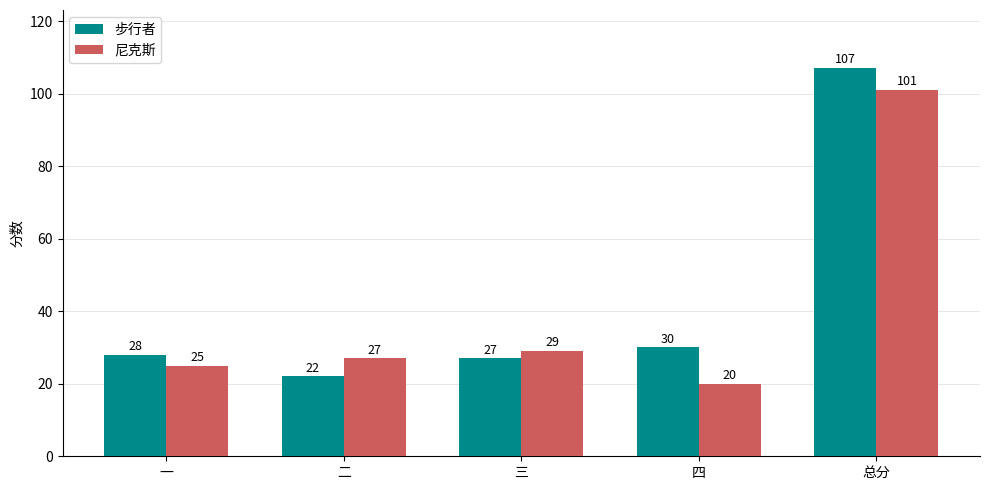

What value does the 步行者 series have at 四, to the nearest 5?

30